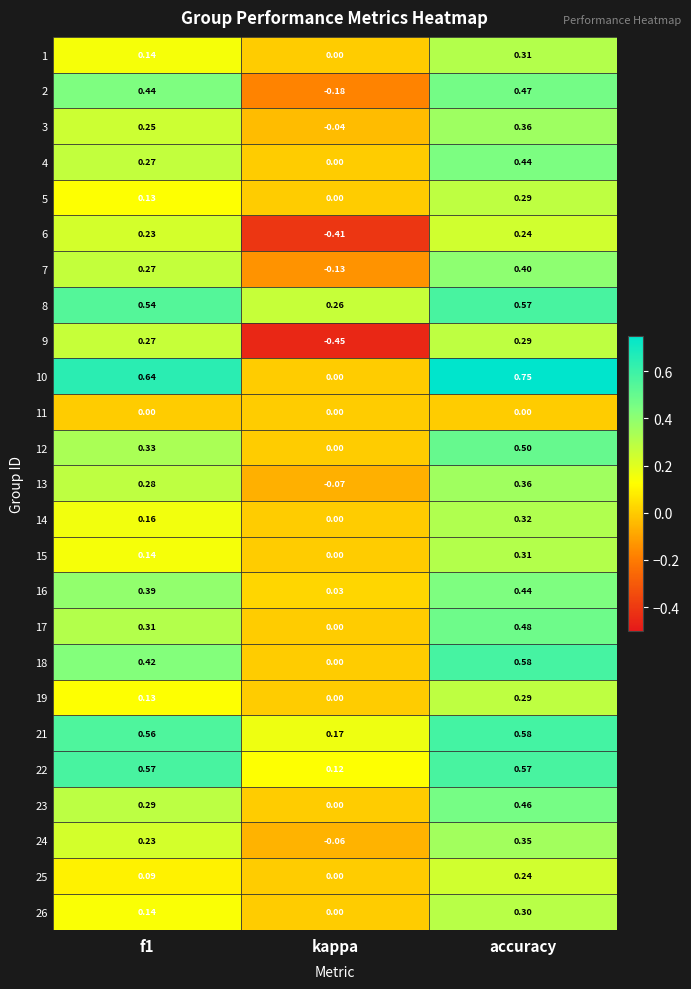

At which label does 19 reach its minimum?

kappa